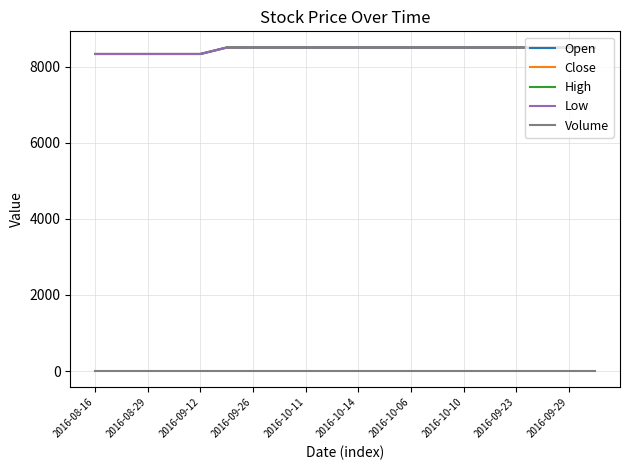

Which label corresponds to the largest value in the chart?

2016-10-14